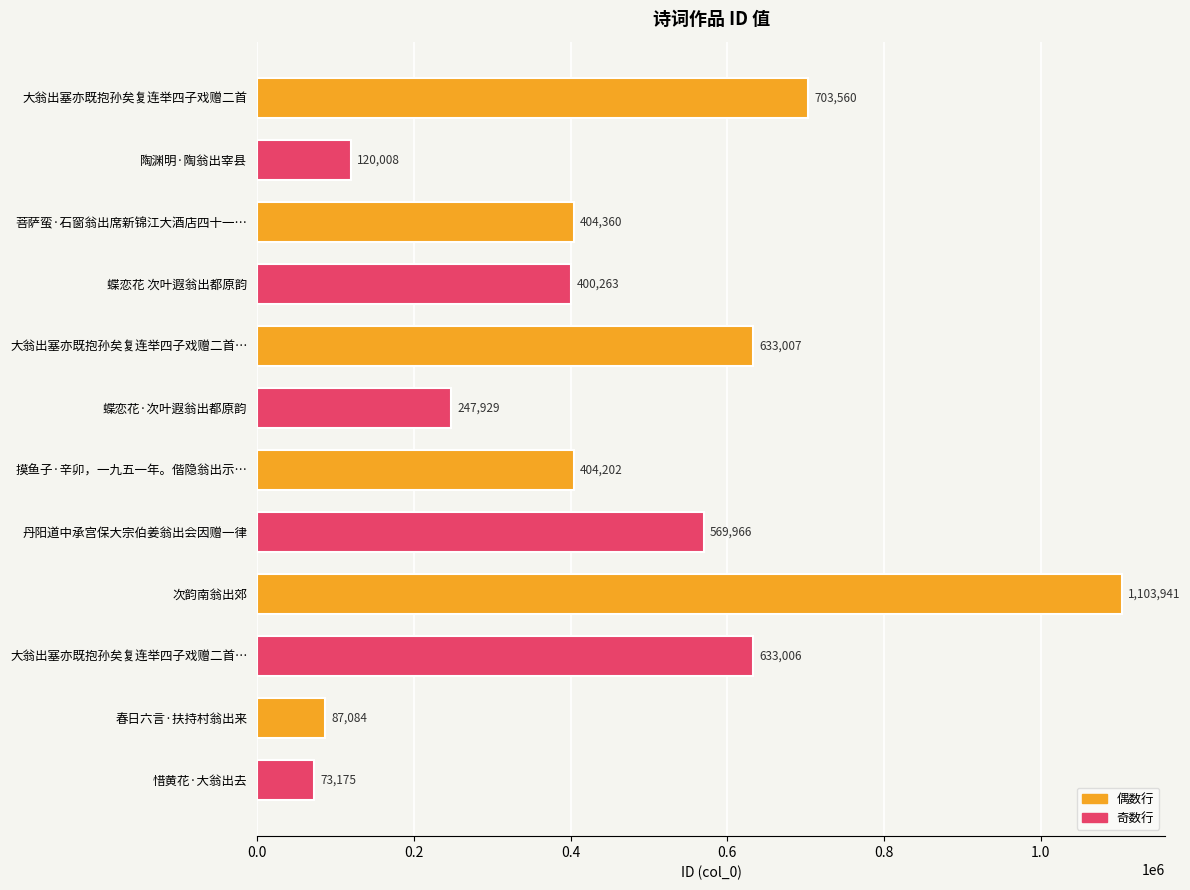

How many distinct data groups are displayed?

1